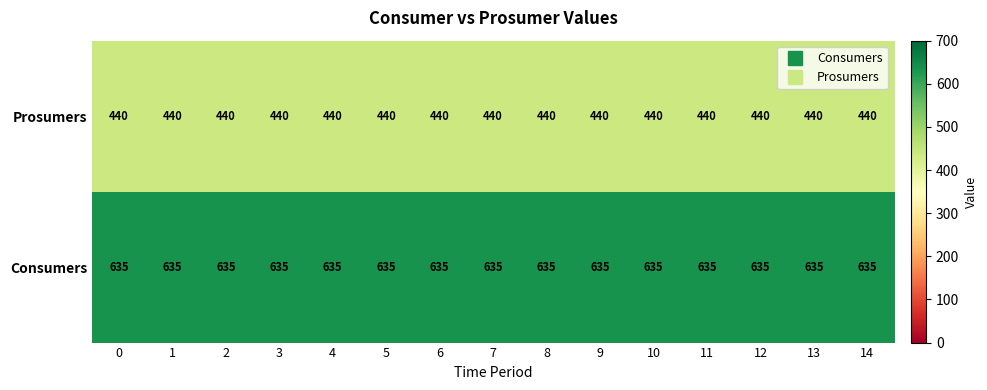

The Consumers series shows 1003 at 11. True or false?

False